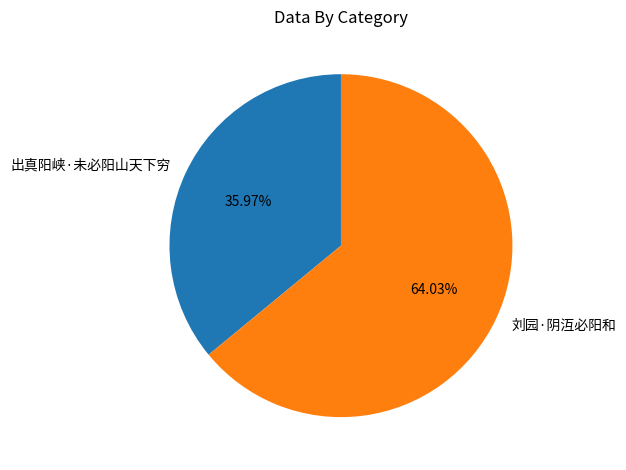

How much of the chart is everything except 出真阳峡·未必阳山天下穷?

64.0%